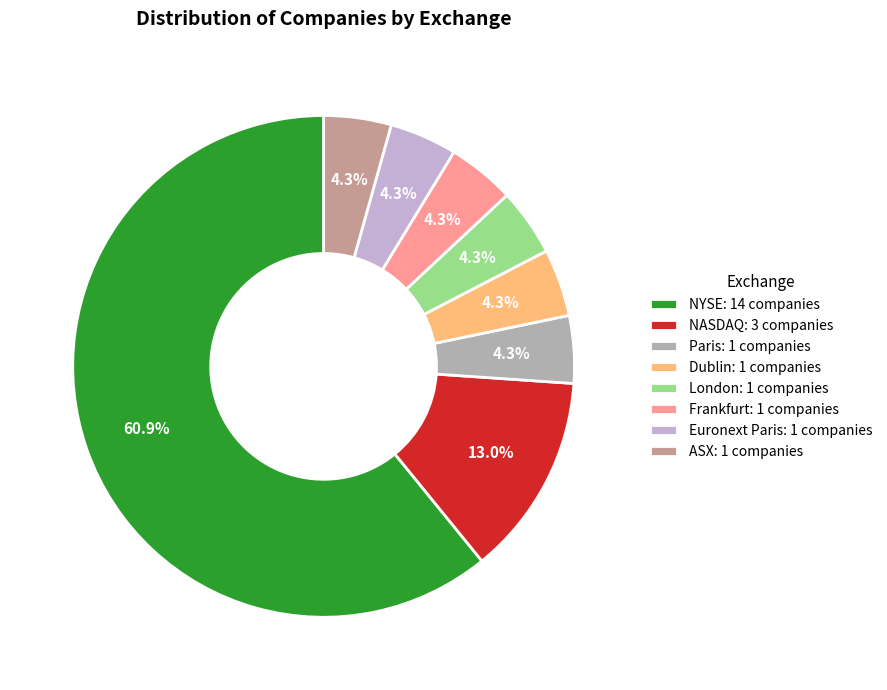

Which slice is the smallest?

Paris